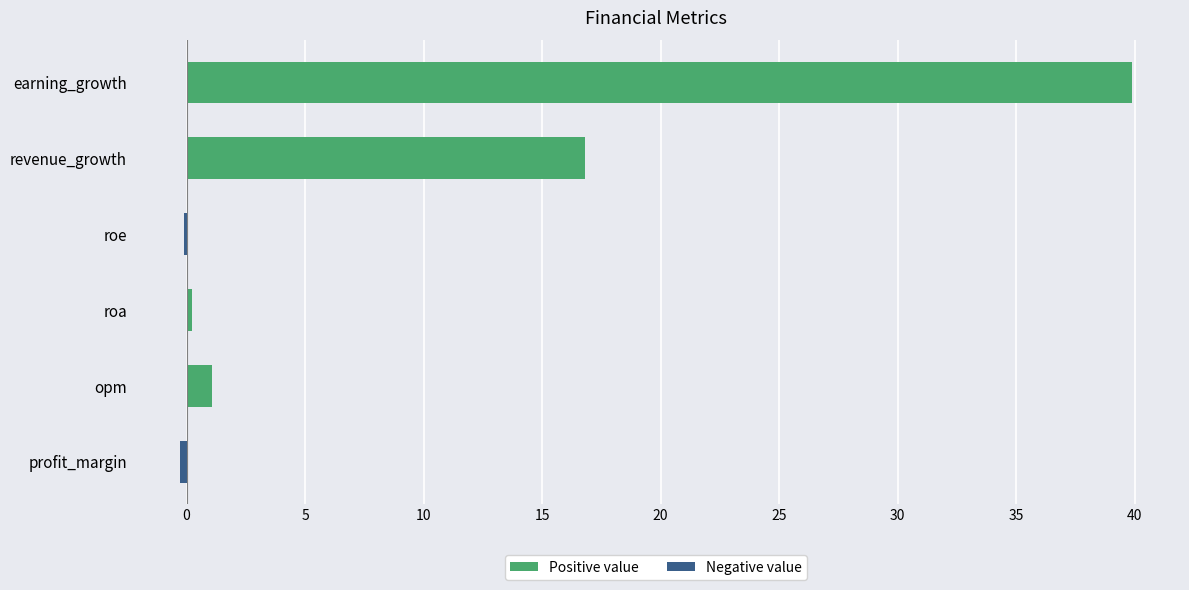

How many data points are above 1?

3